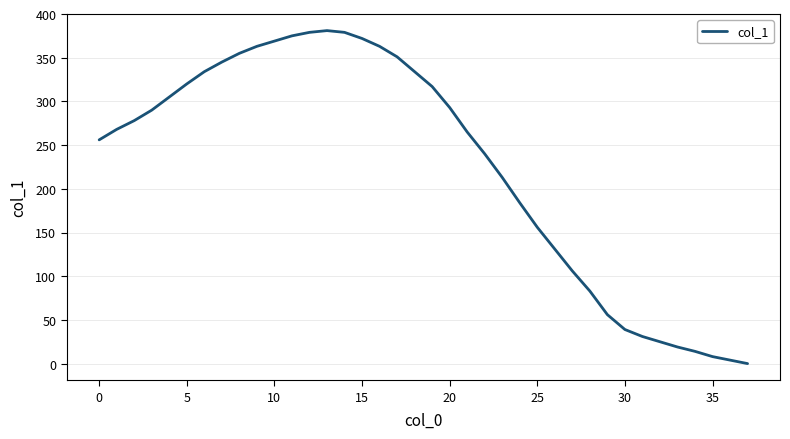

How many lines are shown in the chart?

1